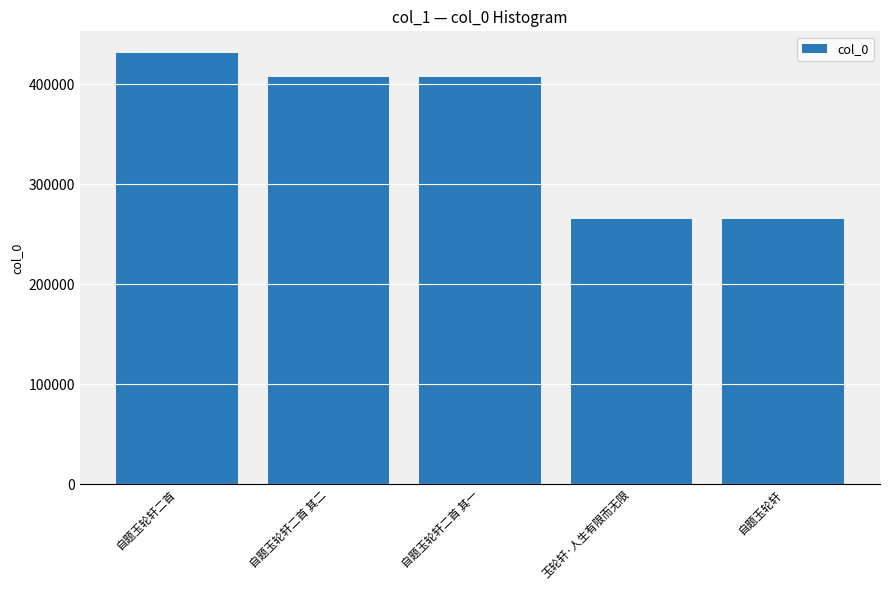

What is the greatest value displayed?

431377